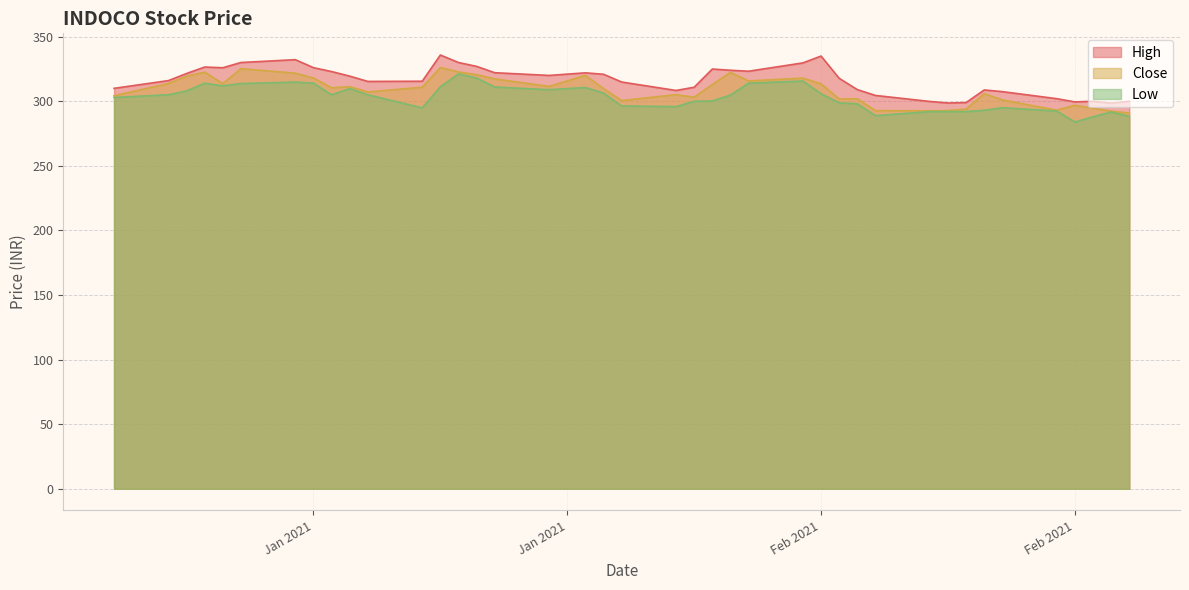

What is the label of the 40th point from the right?

2021-01-01